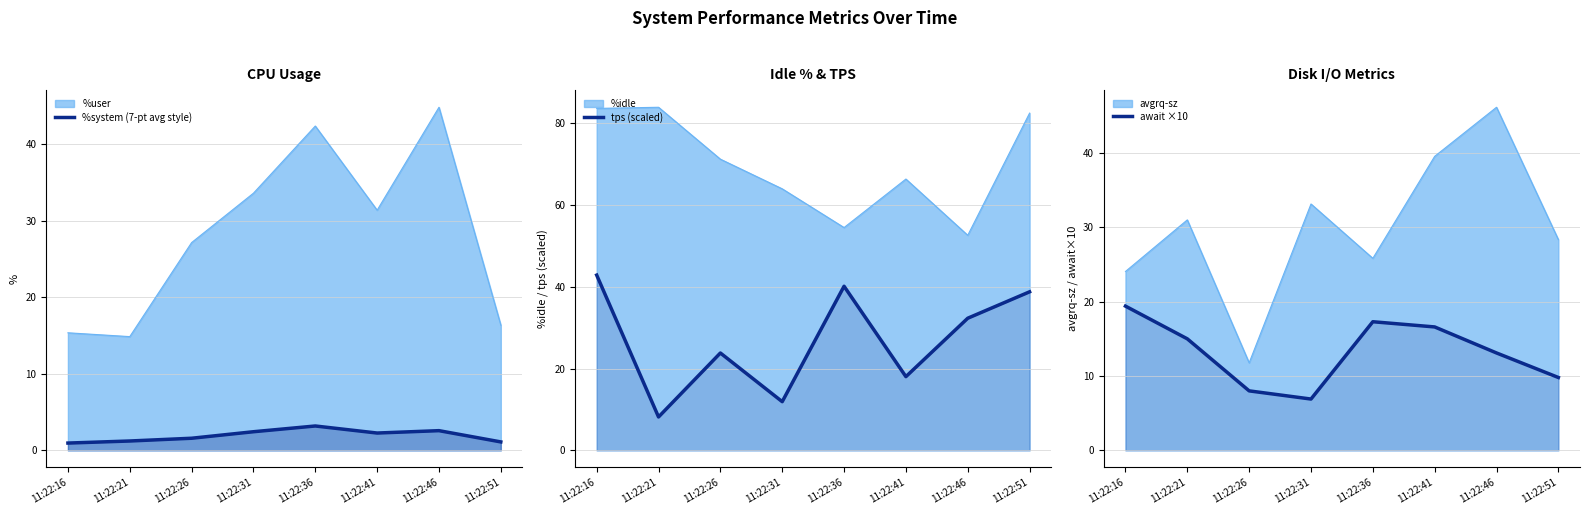

Which series has the largest total across all categories?

tps (scaled)